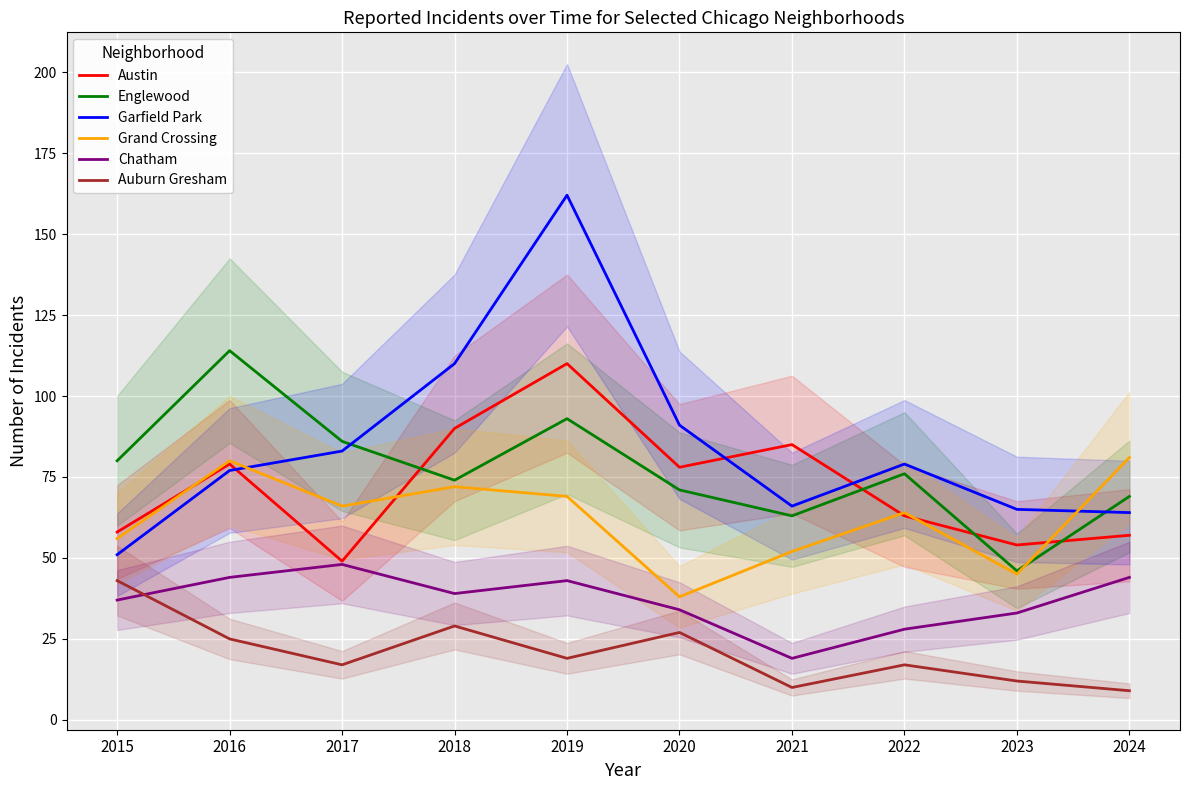

Reading right to left, transcribe all the data shown in this chart.

Austin: 57	54	63	85	78	110	90	49	79	58
Englewood: 69	46	76	63	71	93	74	86	114	80
Garfield Park: 64	65	79	66	91	162	110	83	77	51
Grand Crossing: 81	45	64	52	38	69	72	66	80	56
Chatham: 44	33	28	19	34	43	39	48	44	37
Auburn Gresham: 9	12	17	10	27	19	29	17	25	43